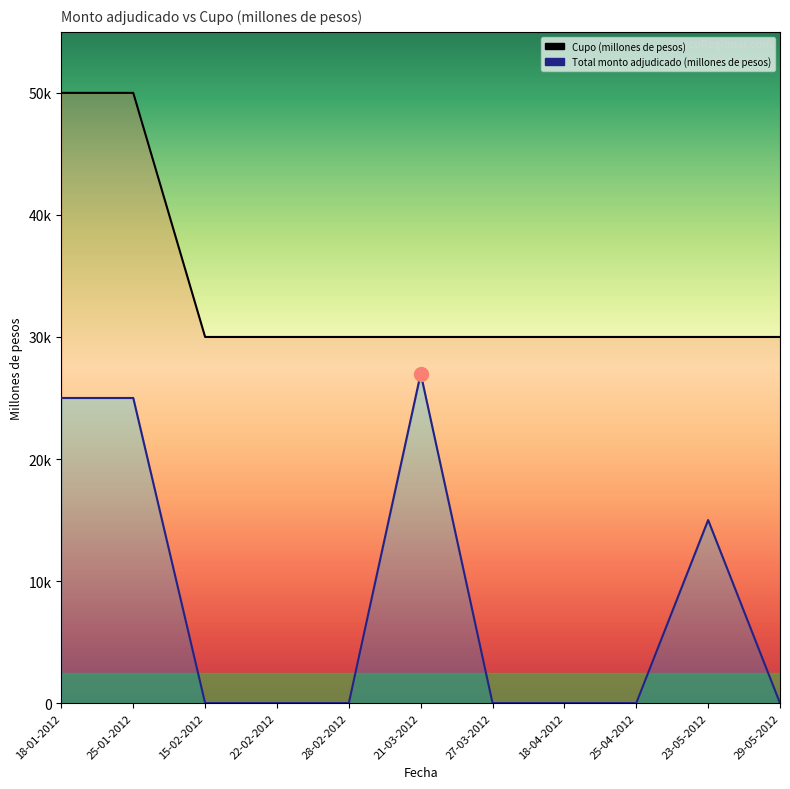

How many categories are shown in the chart?

11